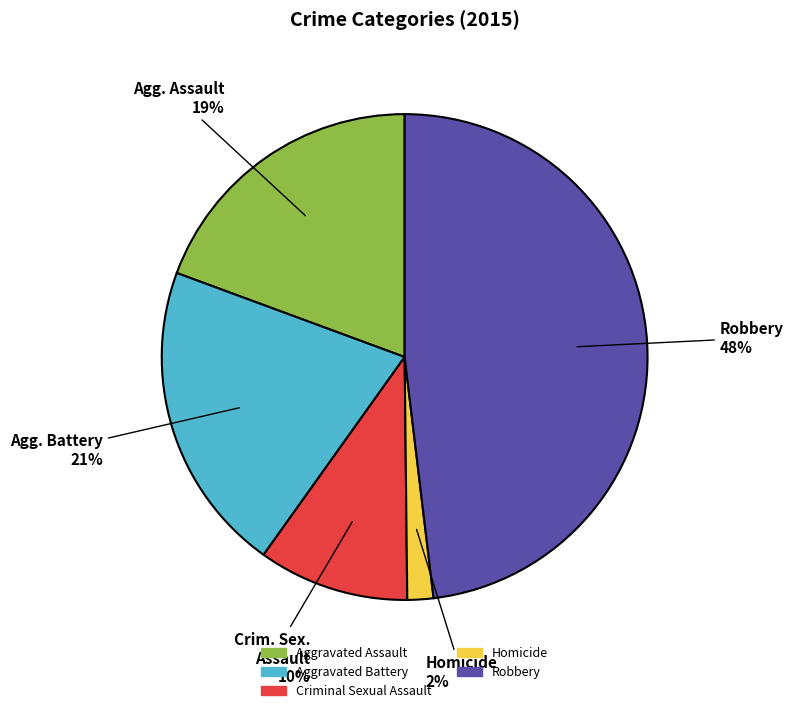

To the nearest percent, what is the difference between the Criminal Sexual Assault and Homicide slice percentages?

8%